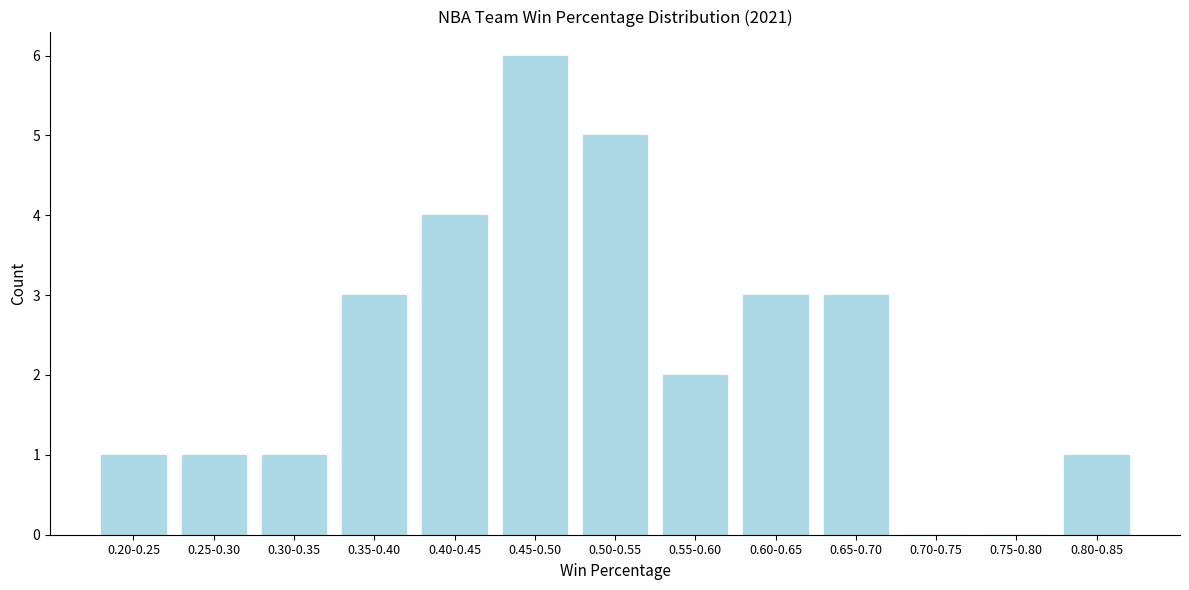

Reading left to right, transcribe all the data shown in this chart.

0.20-0.25=1	0.25-0.30=1	0.30-0.35=1	0.35-0.40=3	0.40-0.45=4	0.45-0.50=6	0.50-0.55=5	0.55-0.60=2	0.60-0.65=3	0.65-0.70=3	0.70-0.75=0	0.75-0.80=0	0.80-0.85=1